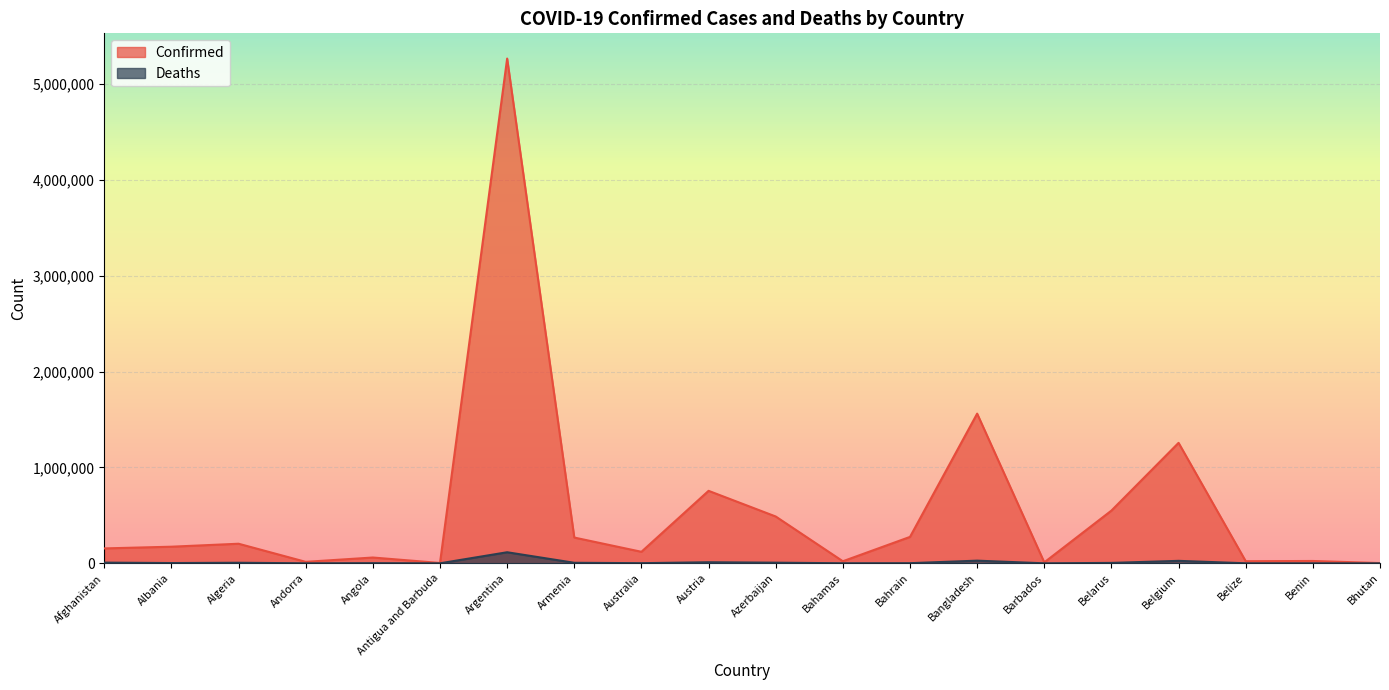

Between Australia and Bahamas, which series saw the biggest shift?

Confirmed